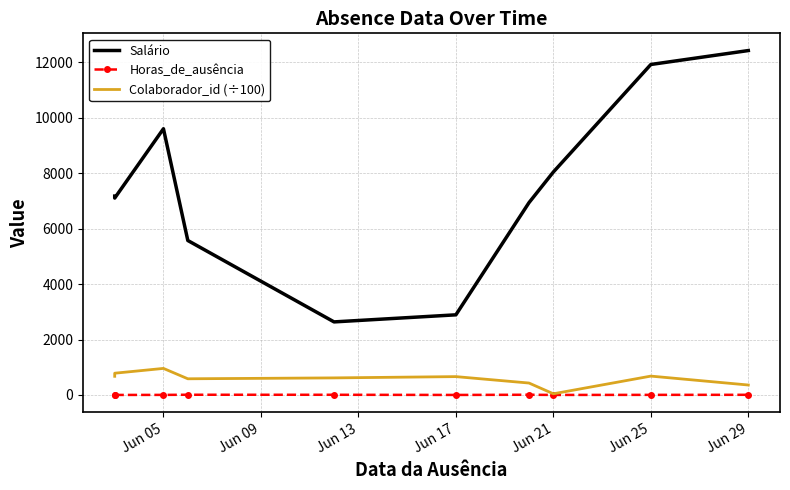

How many data points in Salário are less than 7173?

5